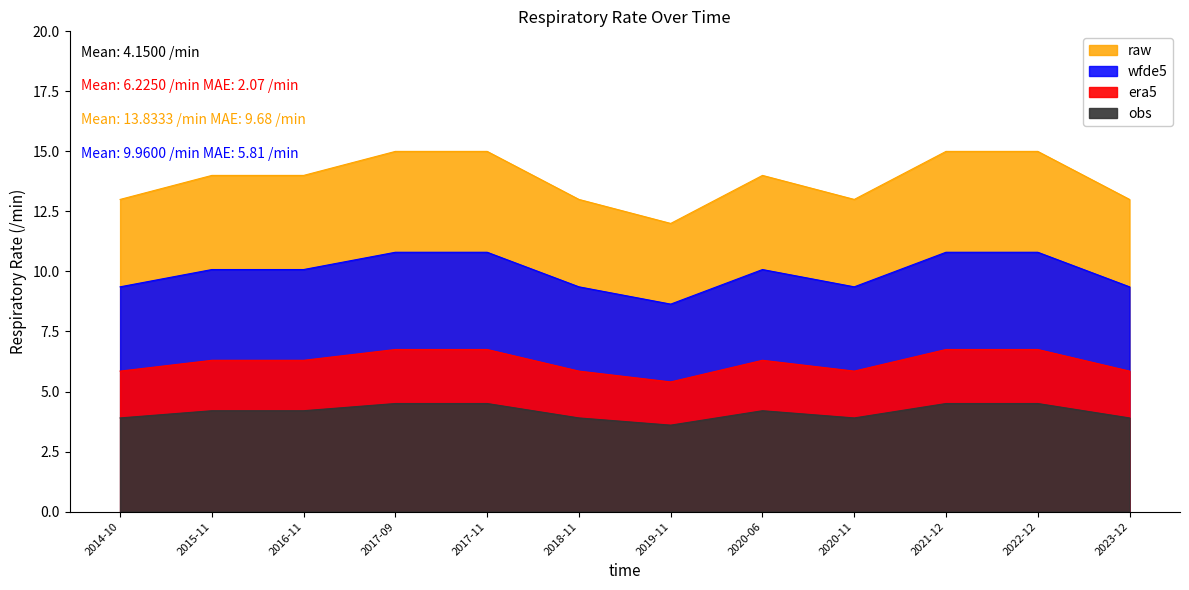

How many values exceed 10?

7